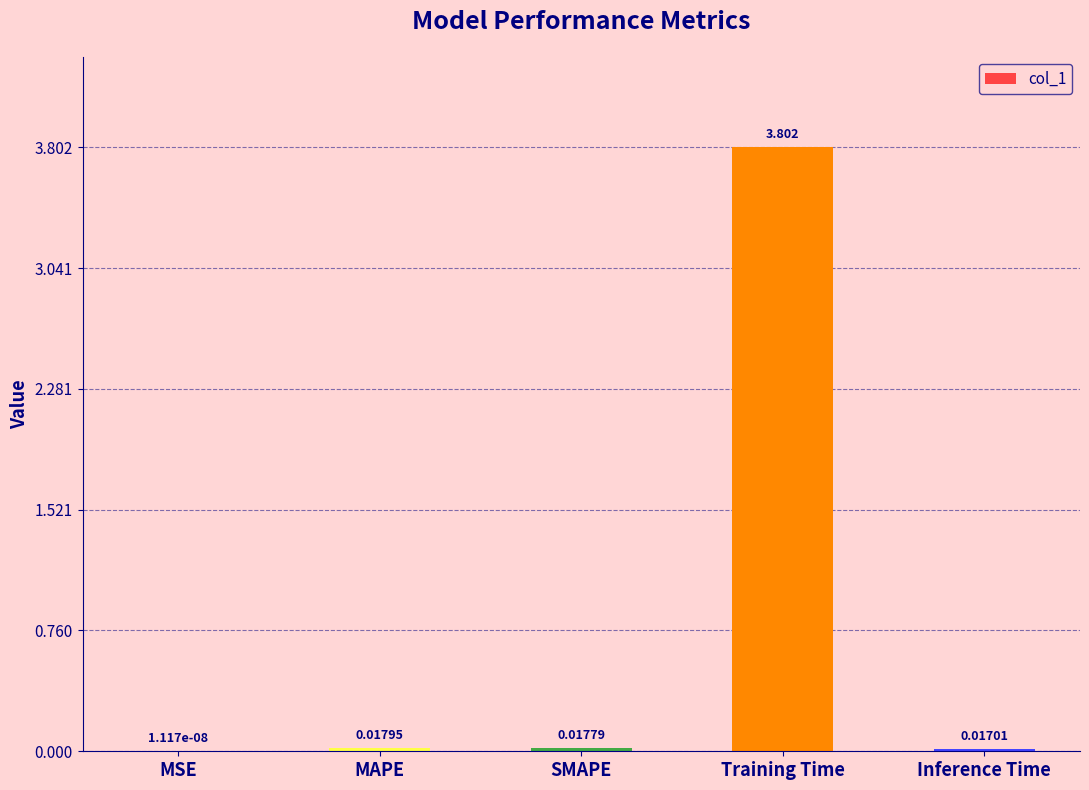

What is the sum of all values?

3.9